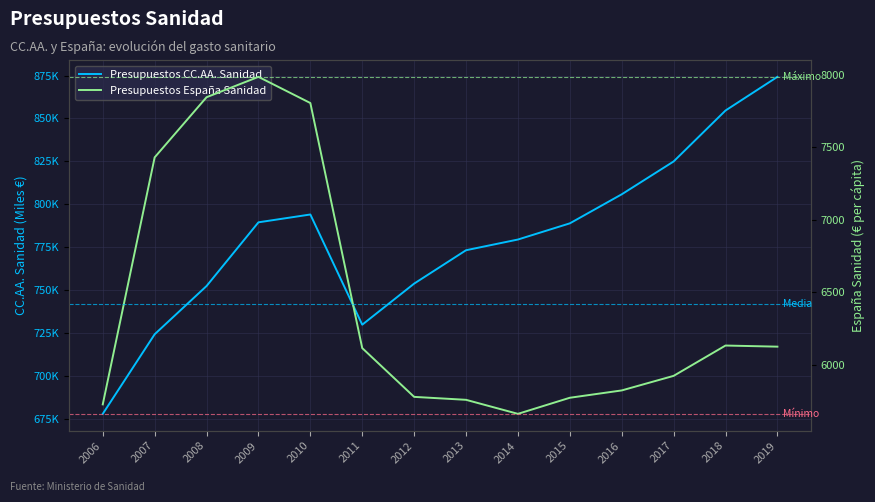

In Presupuestos España Sanidad, how many points are higher than both neighbors (excluding endpoints)?

2